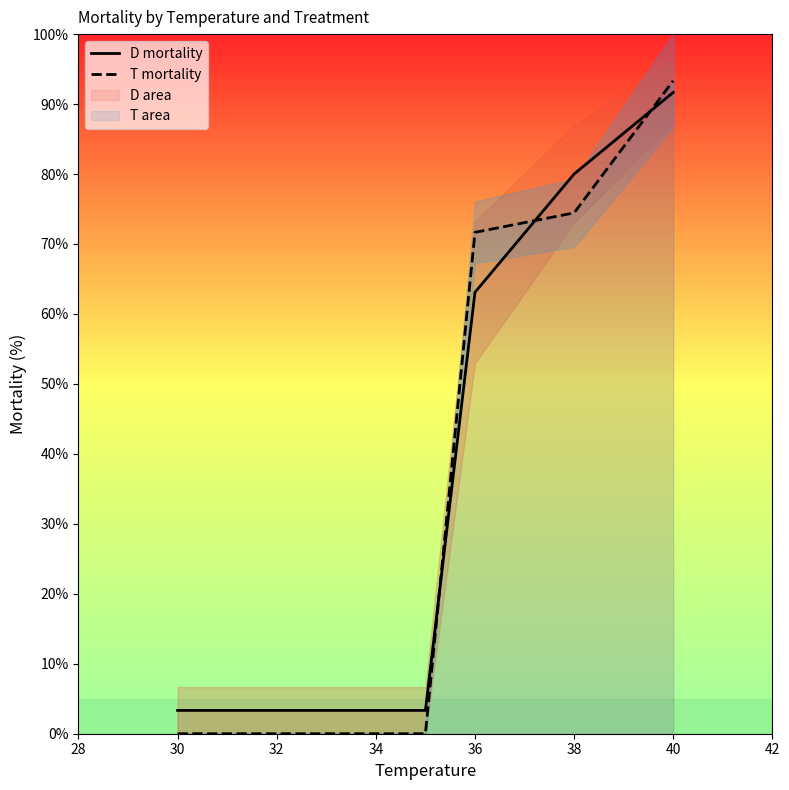

True or false: D mortality and T mortality intersect in this chart.

True